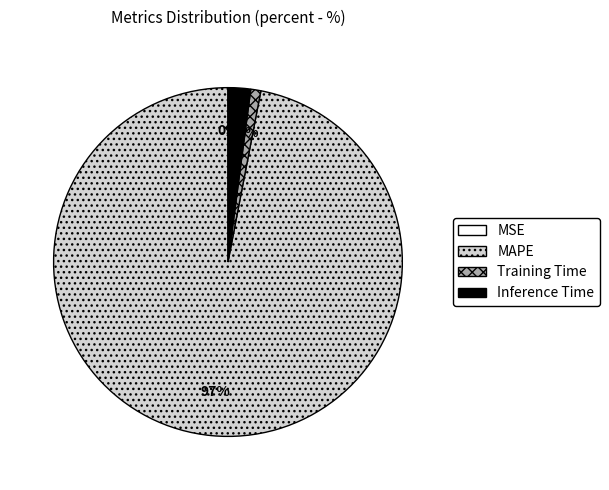

To the nearest percent, what percentage of the pie is MAPE?

97%